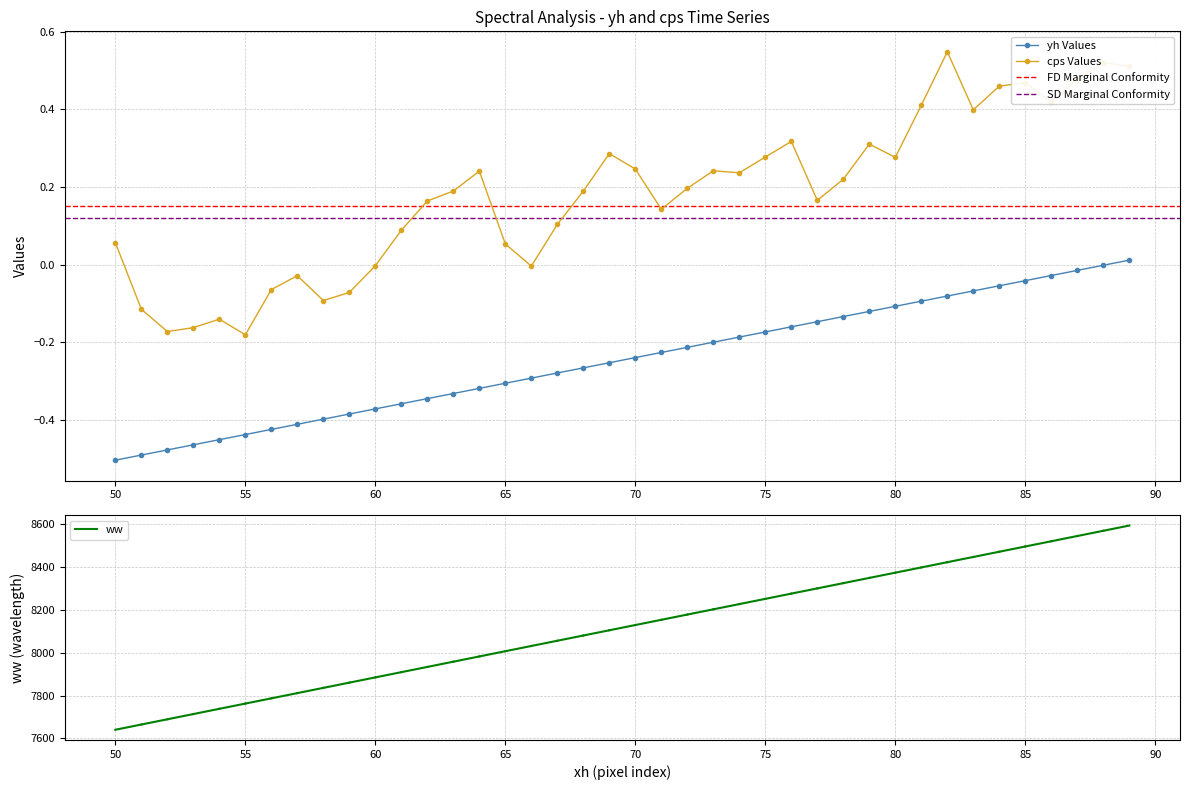

Which series has the widest spread of values?

cps